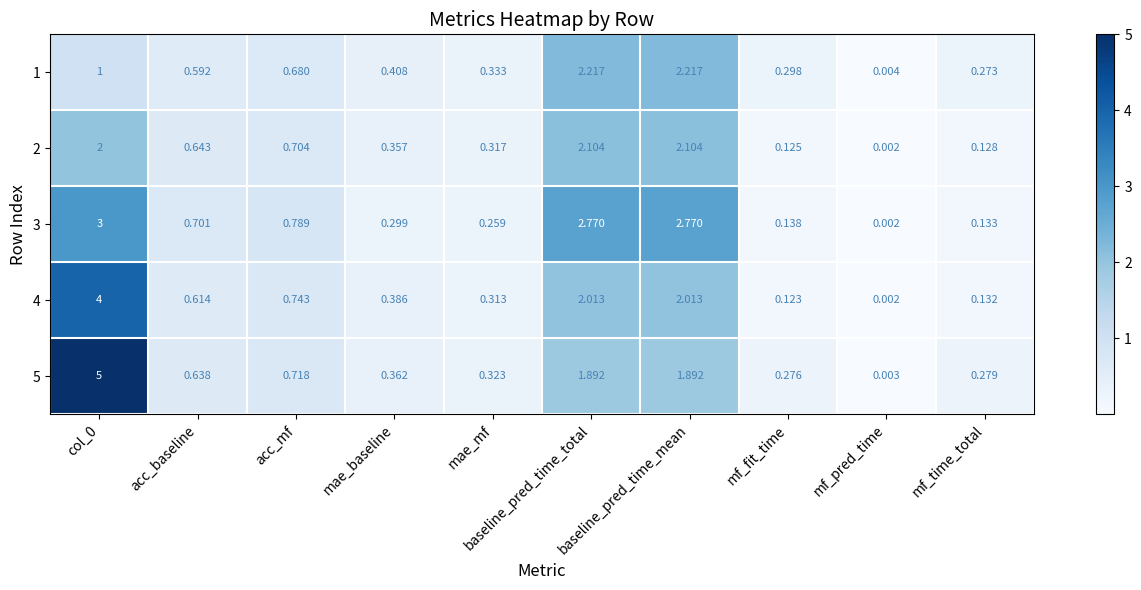

What is the total value across all series at acc_mf?

3.6